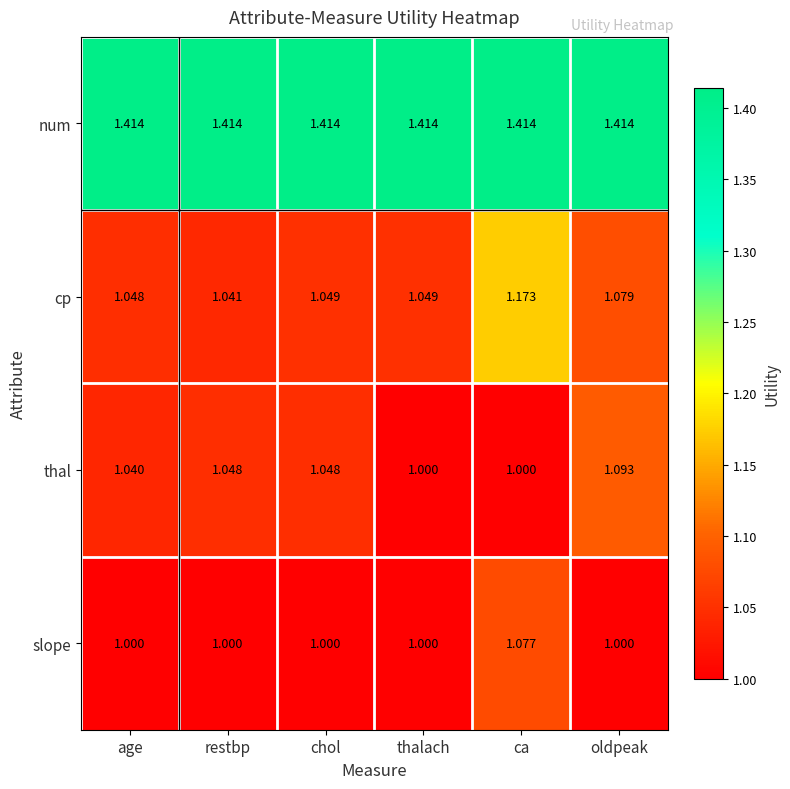

At which label is cp closest to 1?

restbp